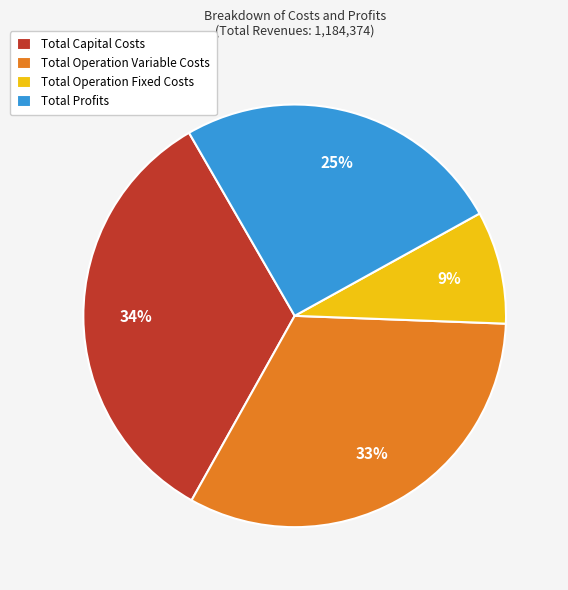

Which has a higher value, Total Profits or Total Operation Fixed Costs?

Total Profits